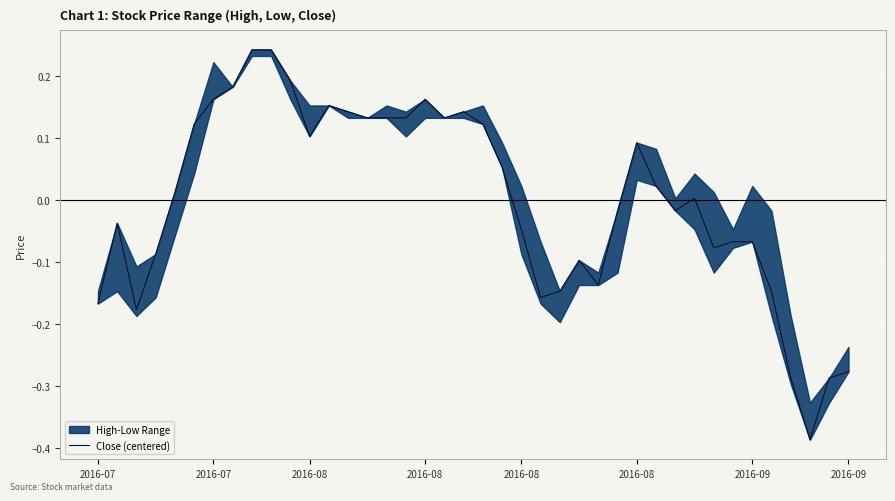

True or false: there are more than 2 points higher than both neighbors.

True